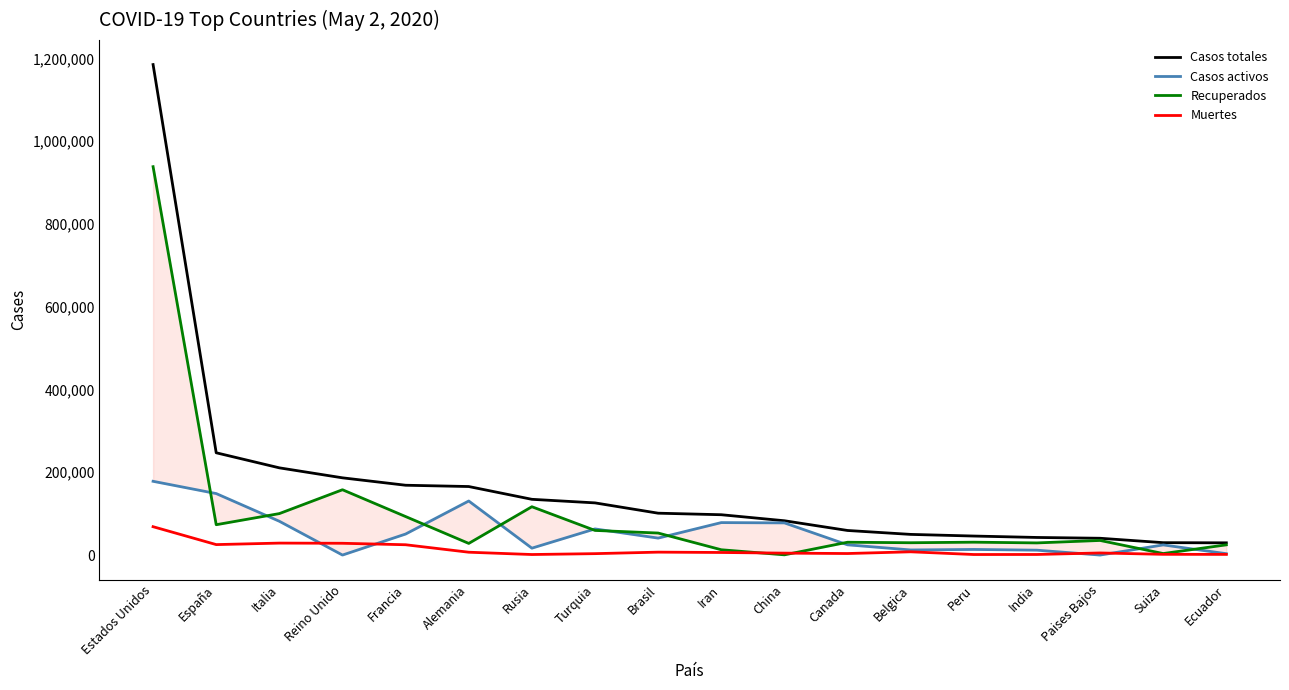

What is the label of the 6th point from the right?

Belgica